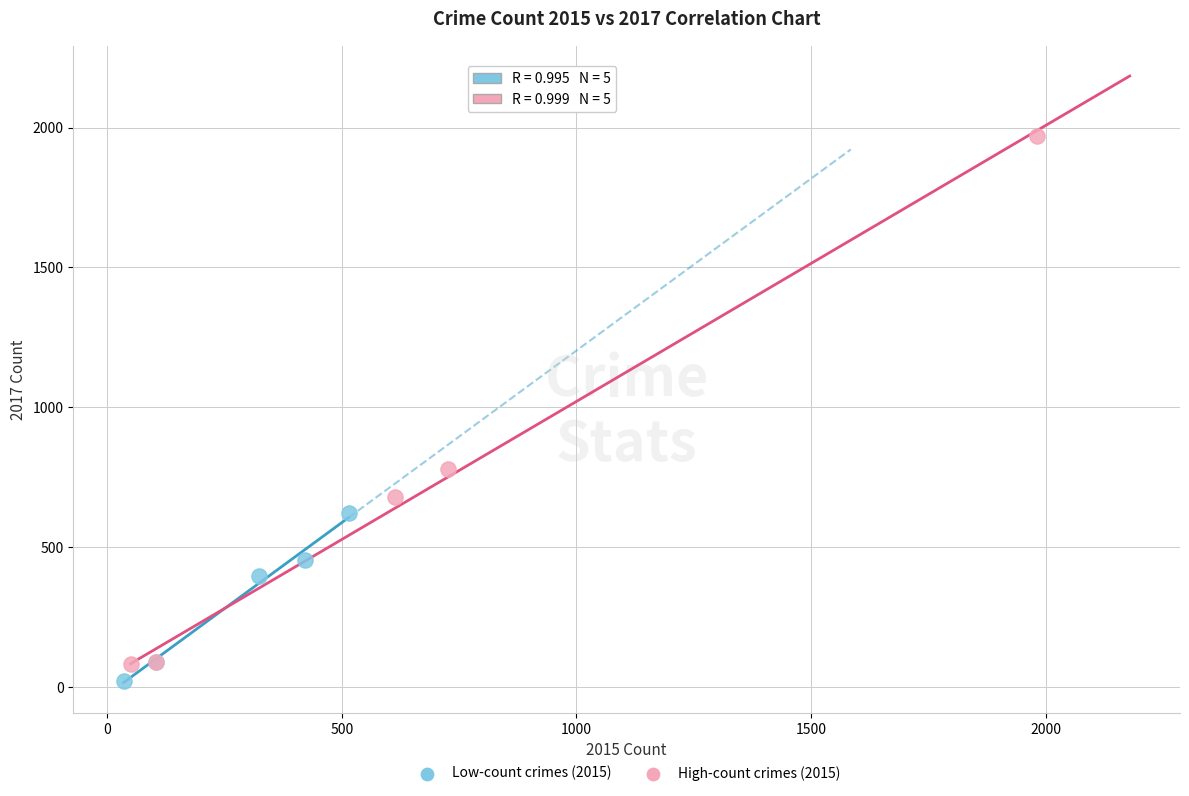

Which series has the widest spread of Y values?

High-count crimes (2015)